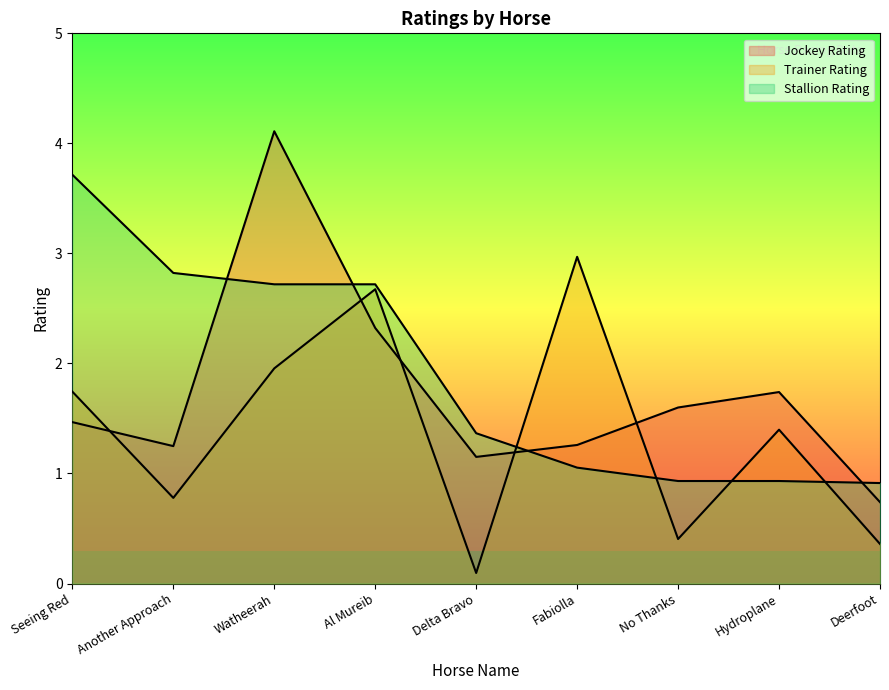

What is the sum of the Trainer Rating values at No Thanks and Al Mureib?

3.1